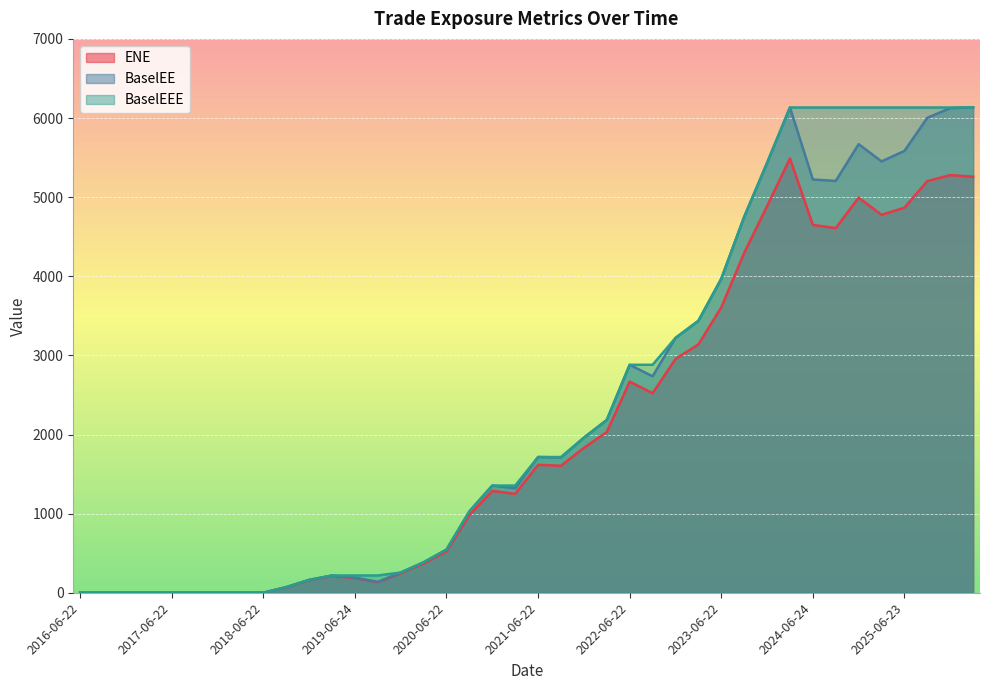

How many interior local peaks does the ENE series have?

7